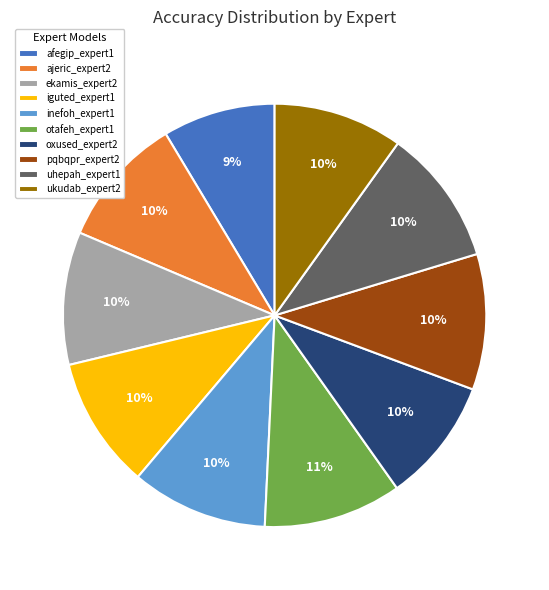

Does oxused_expert2 represent more than half of the total?

No